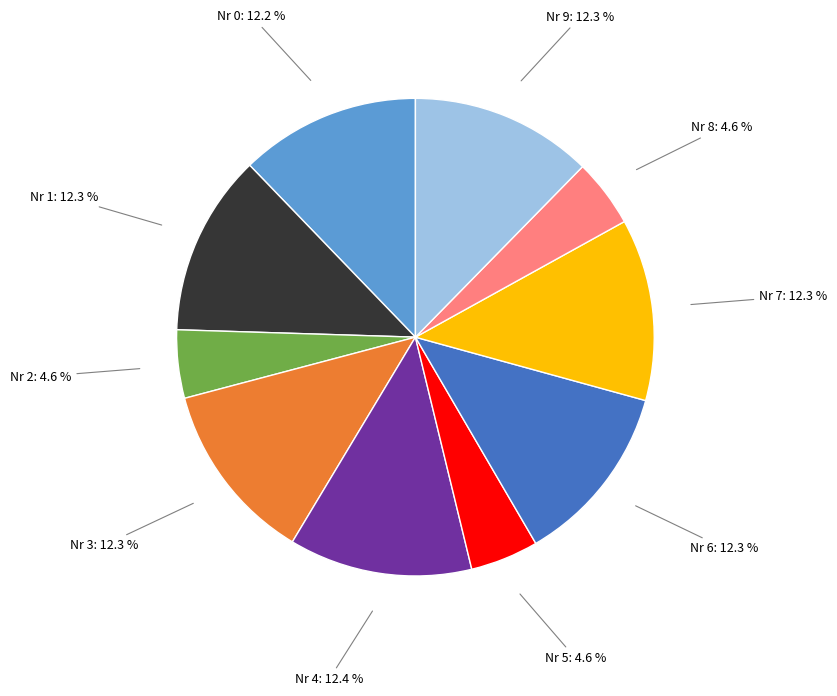

Is there any slice that represents more than half of the pie?

No